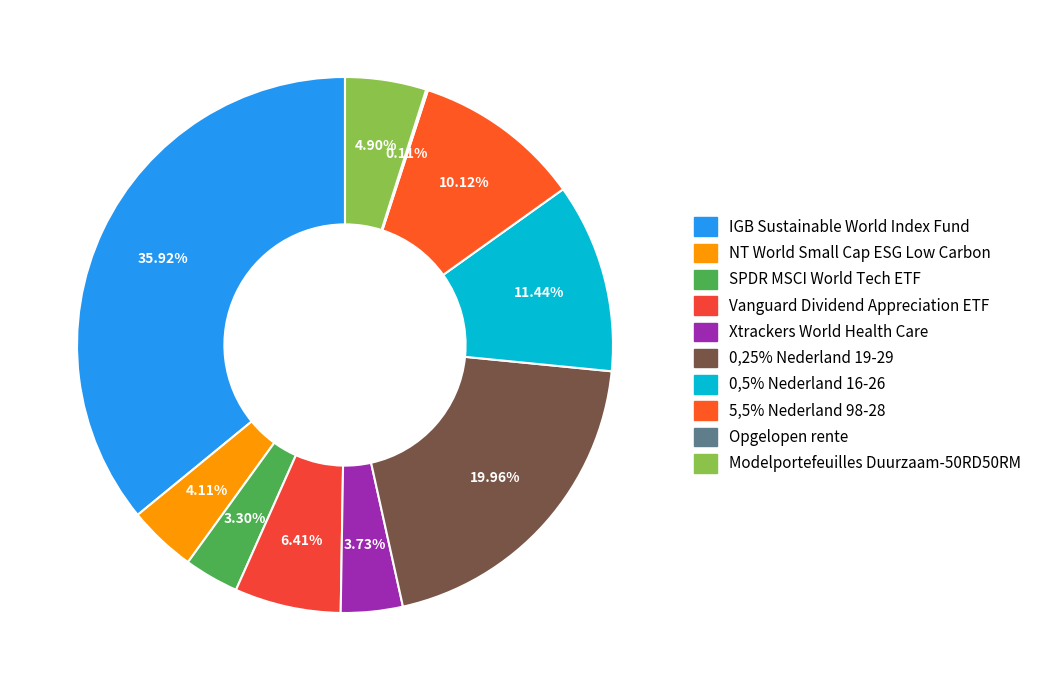

Is there any slice that represents more than half of the pie?

No